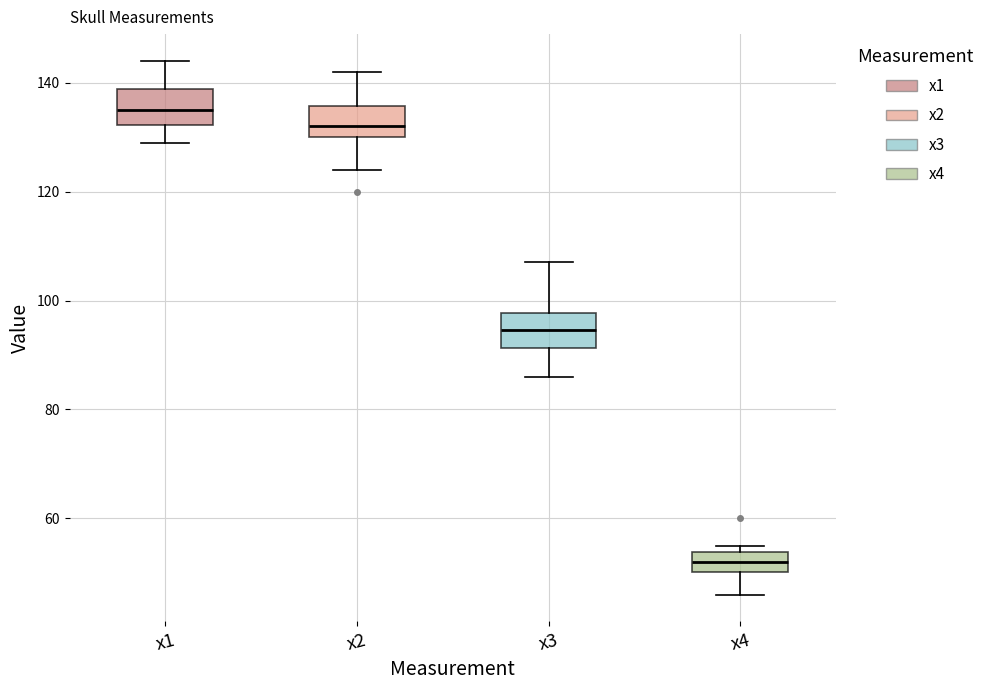

Which box's median line is the lowest?

x4